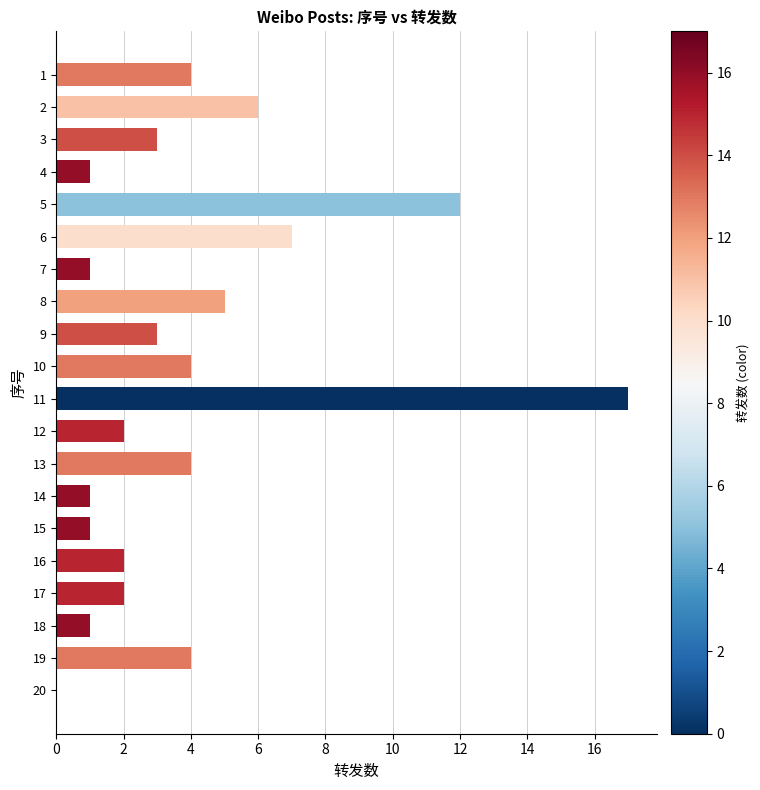

Does the chart contain stacked bars?

No